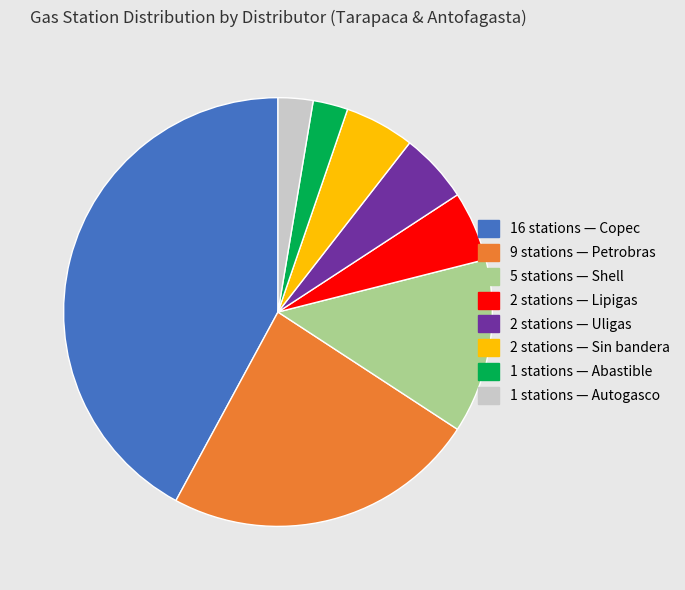

True or false: 2 stations — Lipigas accounts for 1% of the total.

False